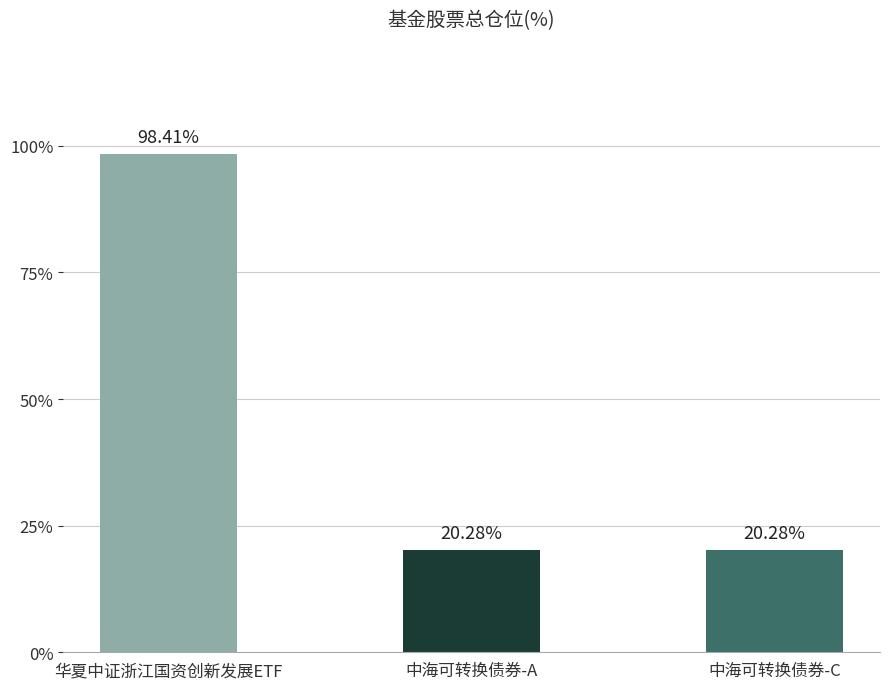

What is the average value?

46.3